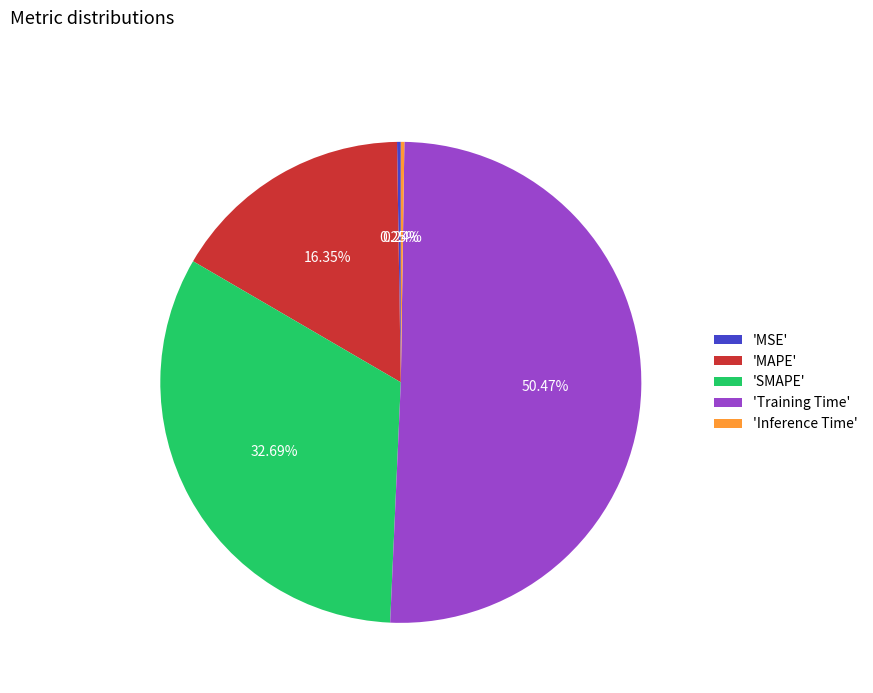

Which category has the biggest portion of the pie?

'Training Time'